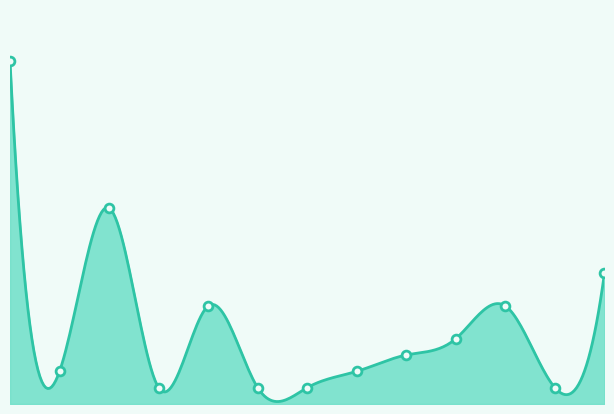

What is the change in value from 2024-03-11 to 2024-05-20?

-16